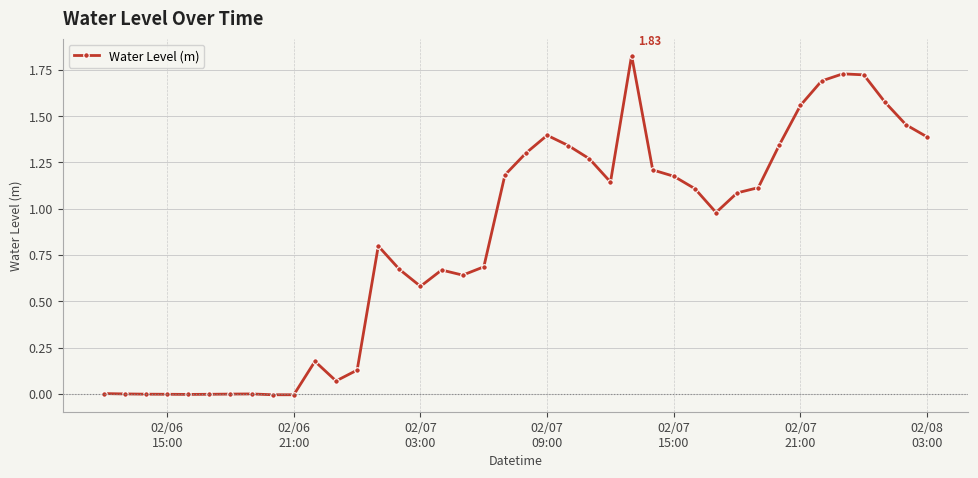

True or false: the data has more than 2 interior local peaks.

True